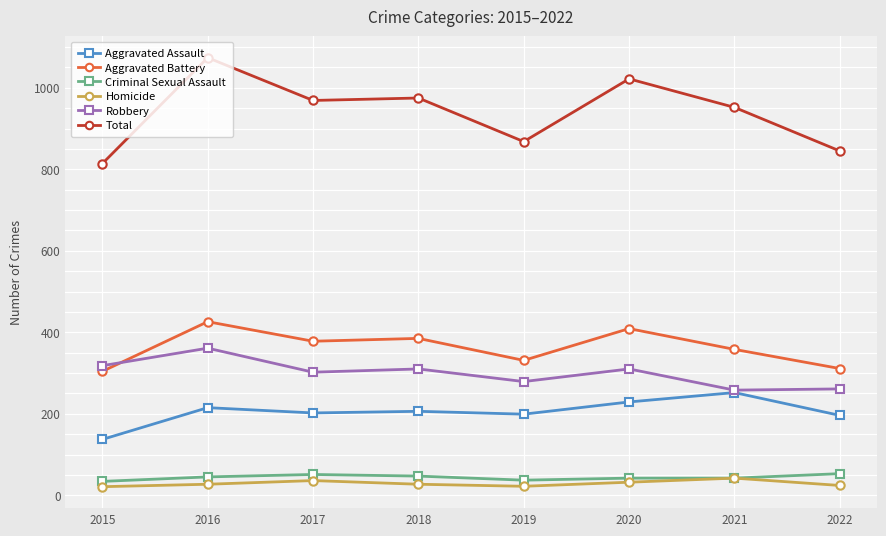

True or false: Aggravated Battery and Total cross at least once.

False